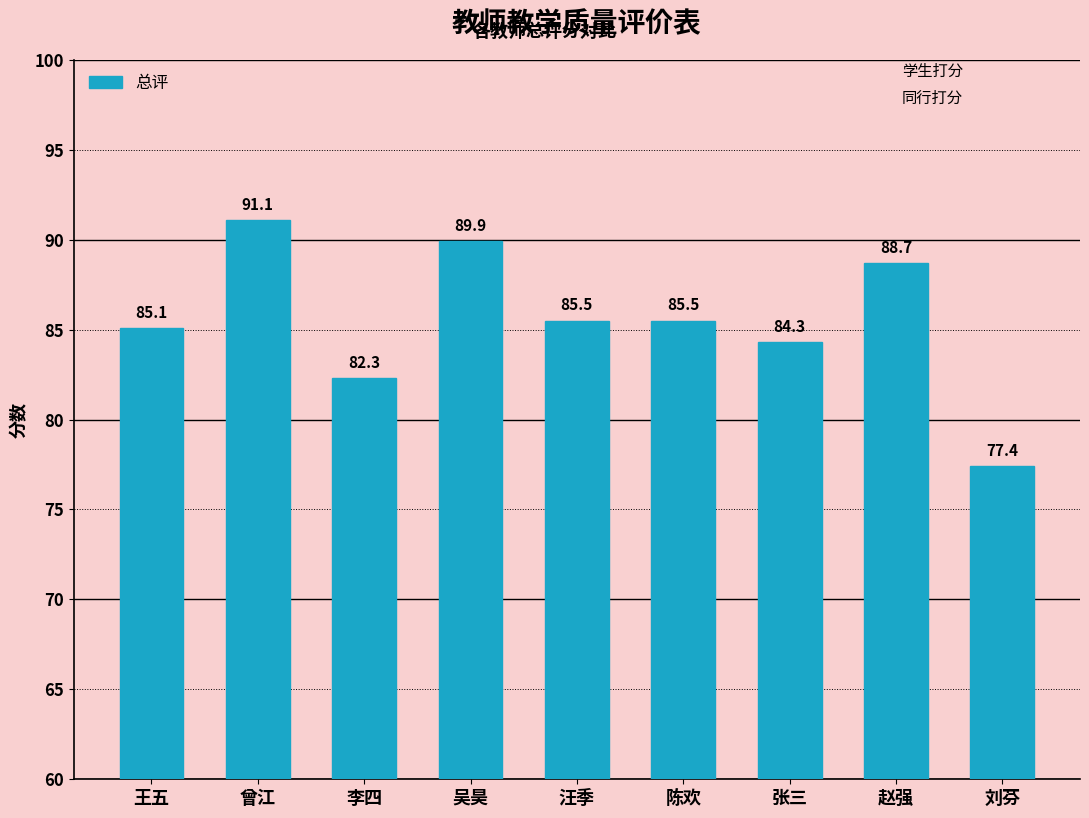

The chart shows a value of 39.4 at 张三. True or false?

False